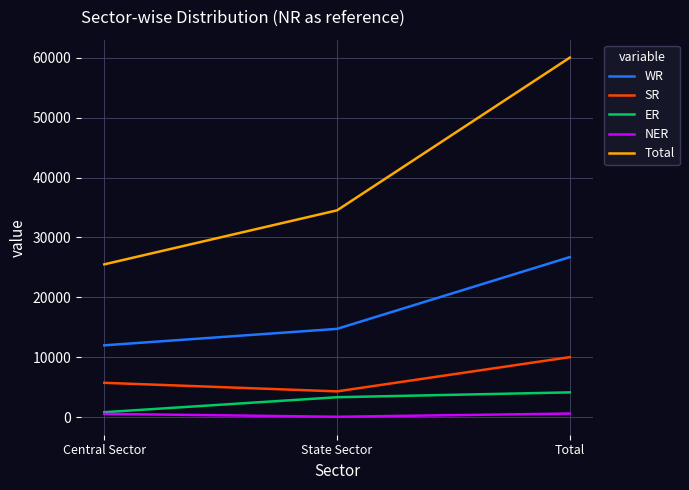

At State Sector, list the series in order from smallest to largest.

NER, ER, SR, WR, Total